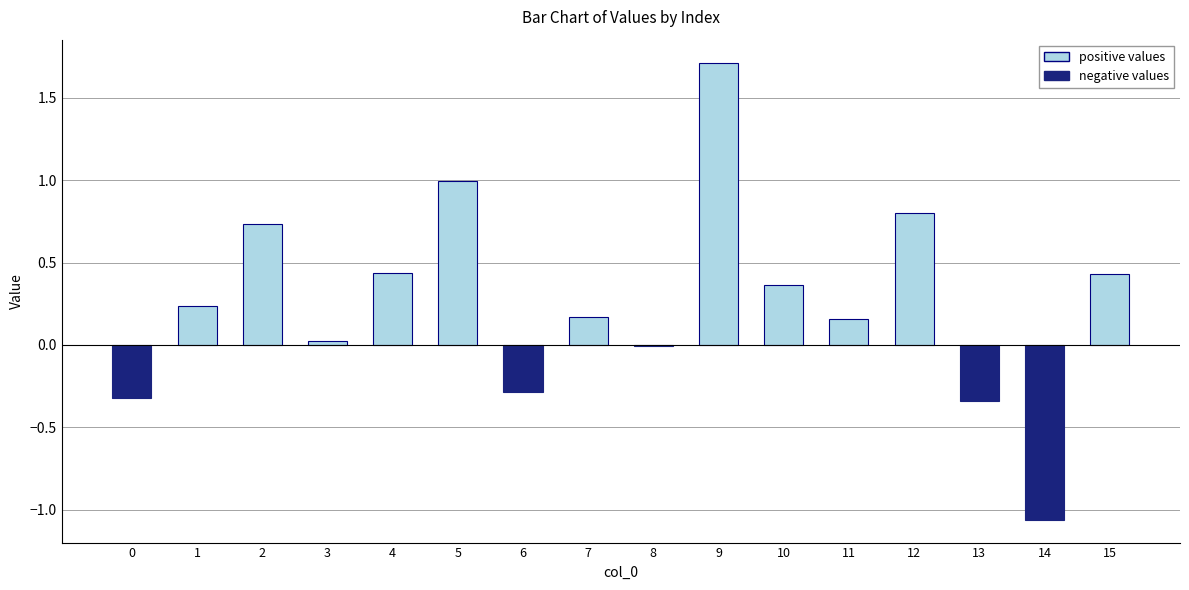

The value at 3 is 0.0. True or false?

True